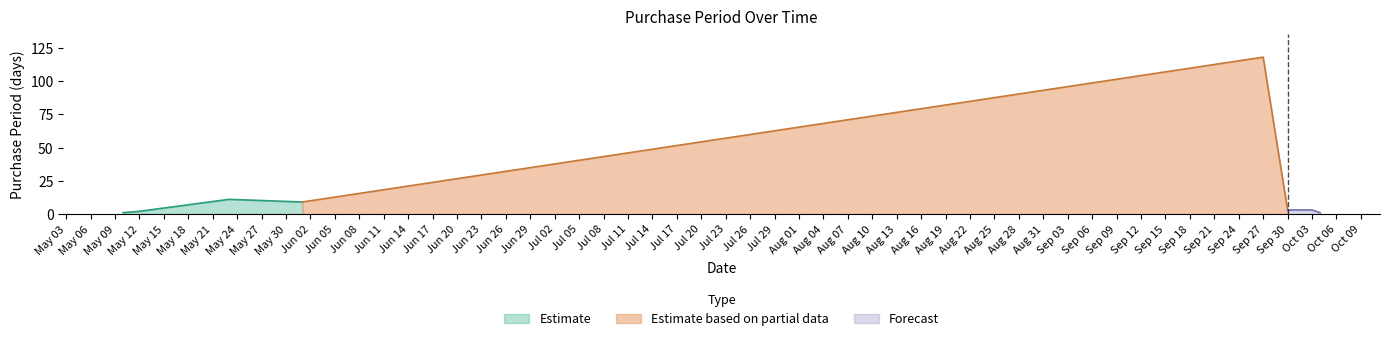

Is it true that the value at 2016-05-12 is 1?

False